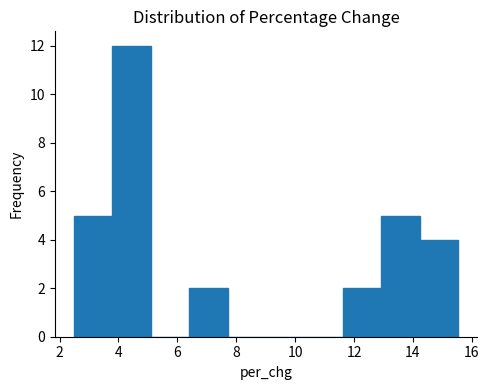

Reading left to right, transcribe this chart: for each bar, give the range it covers on the x-axis and its height. Neither the bar edges nor the heights are printed on the chart, so give them approximately, as read against the axes.

2.4 to 3.8: 5
3.8 to 5.2: 12
5.2 to 6.4: 0
6.4 to 7.8: 2
7.8 to 9.0: 0
9.0 to 10.4: 0
10.4 to 11.6: 0
11.6 to 13.0: 2
13.0 to 14.2: 5
14.2 to 15.6: 4